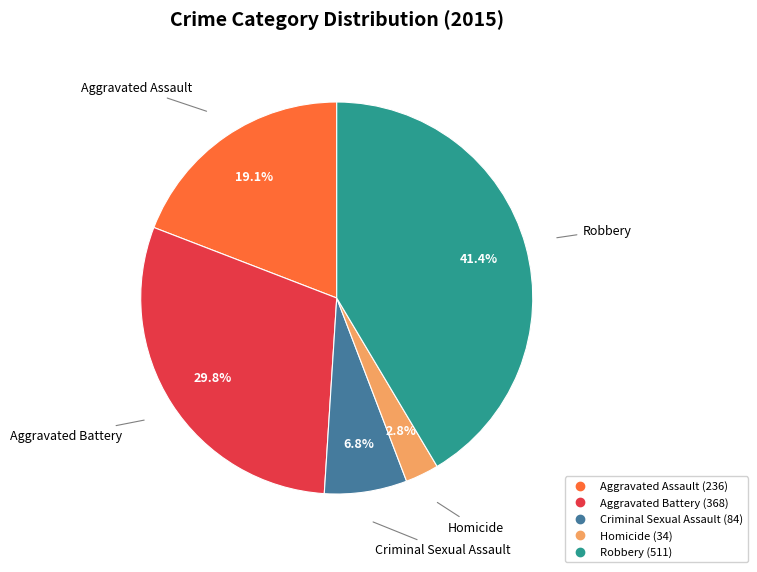

Which category has the smallest portion of the pie?

Homicide